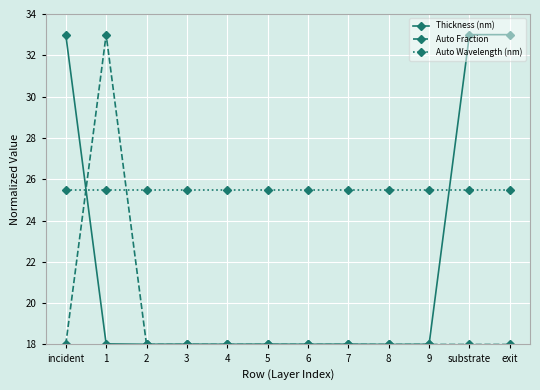

What position from the left is 4?

5